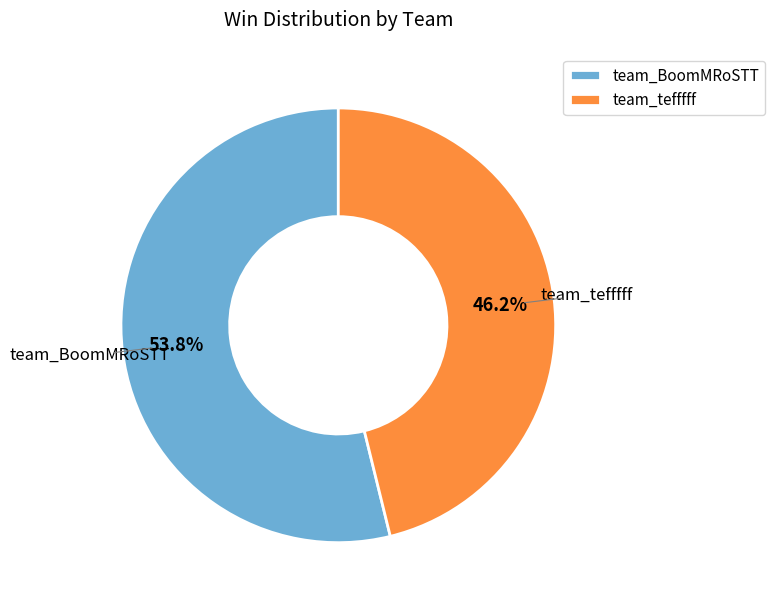

The team_tefffff slice represents 46% of the pie. True or false?

True